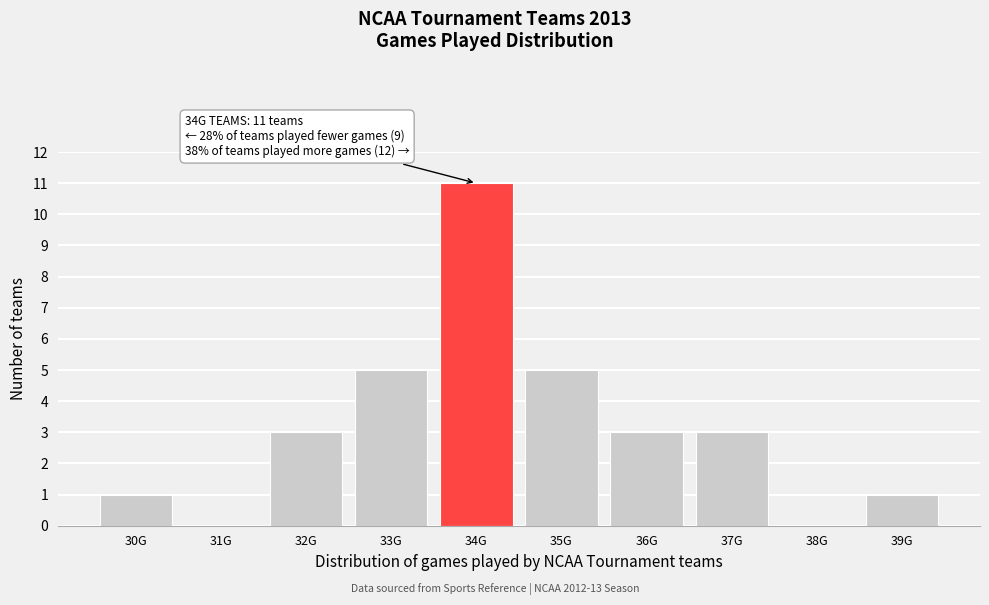

Reading left to right, what are all the values shown in this chart?

30G=1	31G=0	32G=3	33G=5	34G=11	35G=5	36G=3	37G=3	38G=0	39G=1